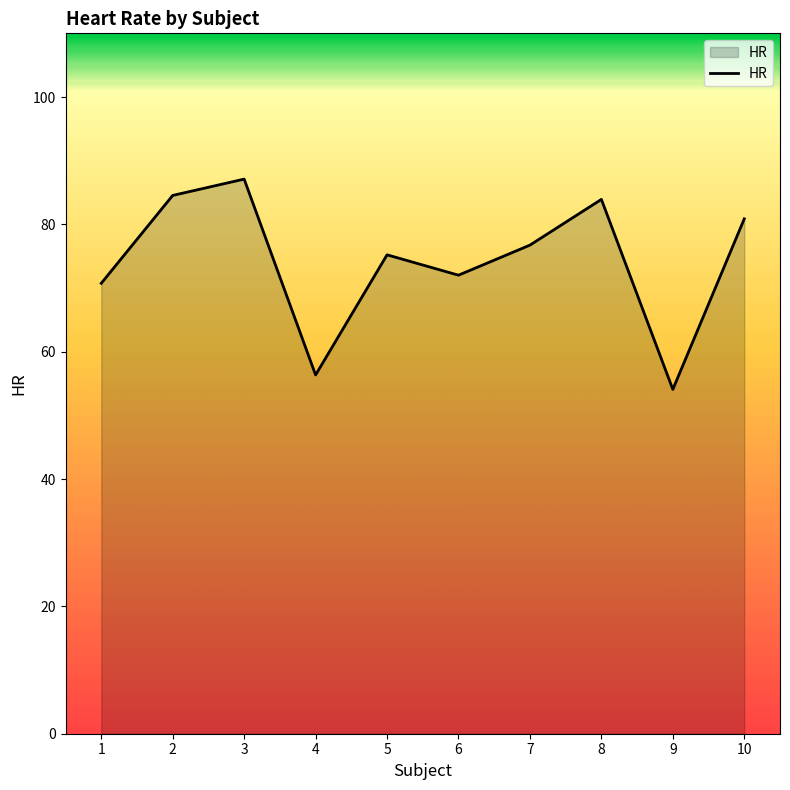

How many lines are shown in the chart?

1